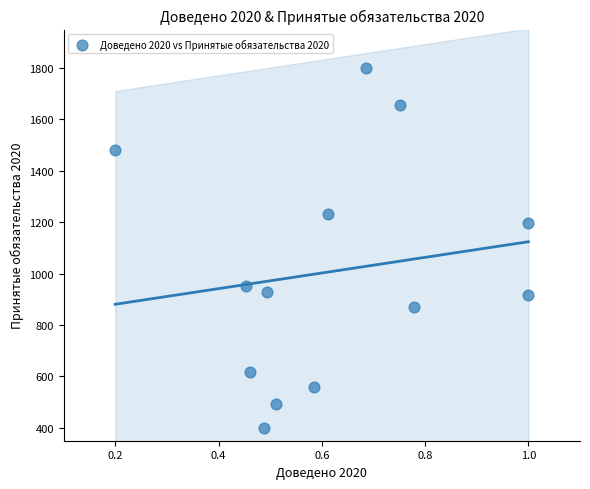

What Y value in the scatter plot is closest to 1100?

1195.4